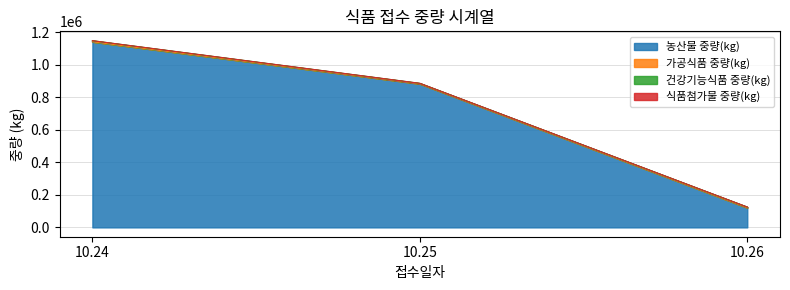

Which has a higher value, 10.24 or 10.26?

10.24